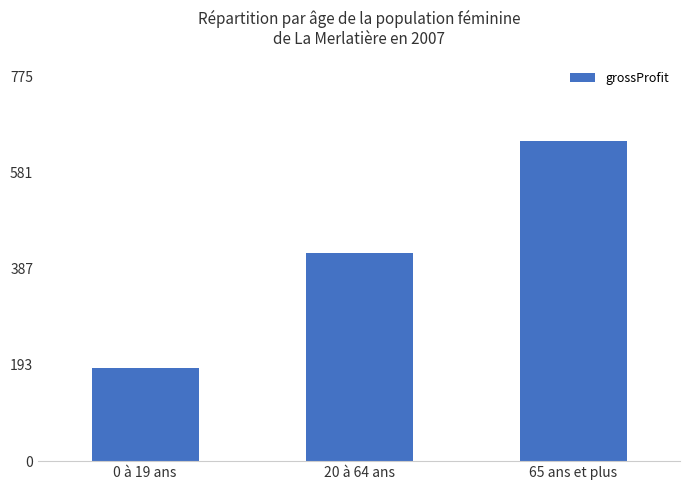

Where is the data nearest to the value 416979500?

20 à 64 ans